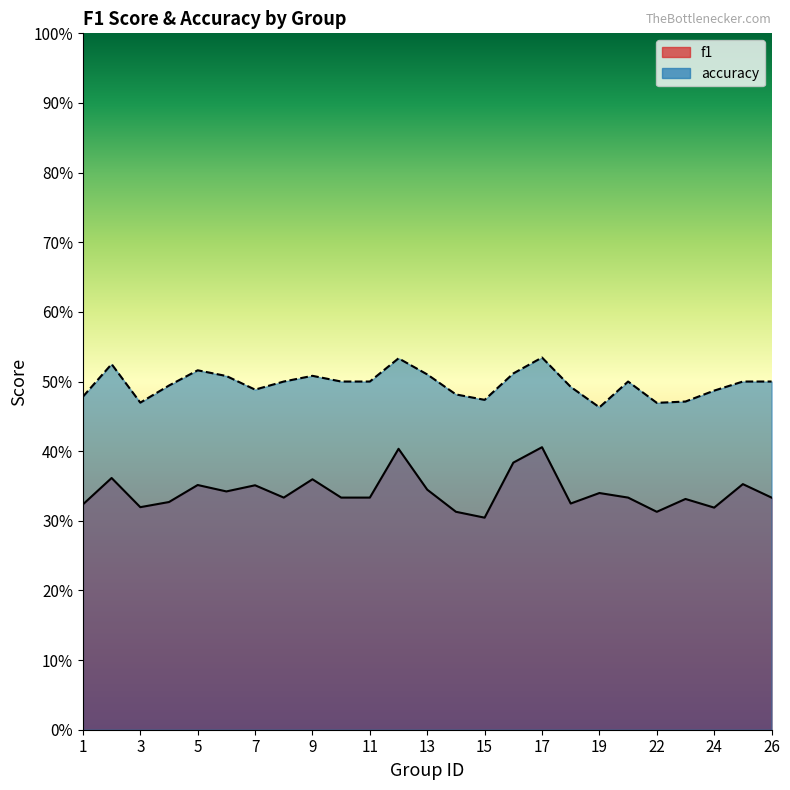

Rank the series at 5 from lowest to highest value.

f1, accuracy